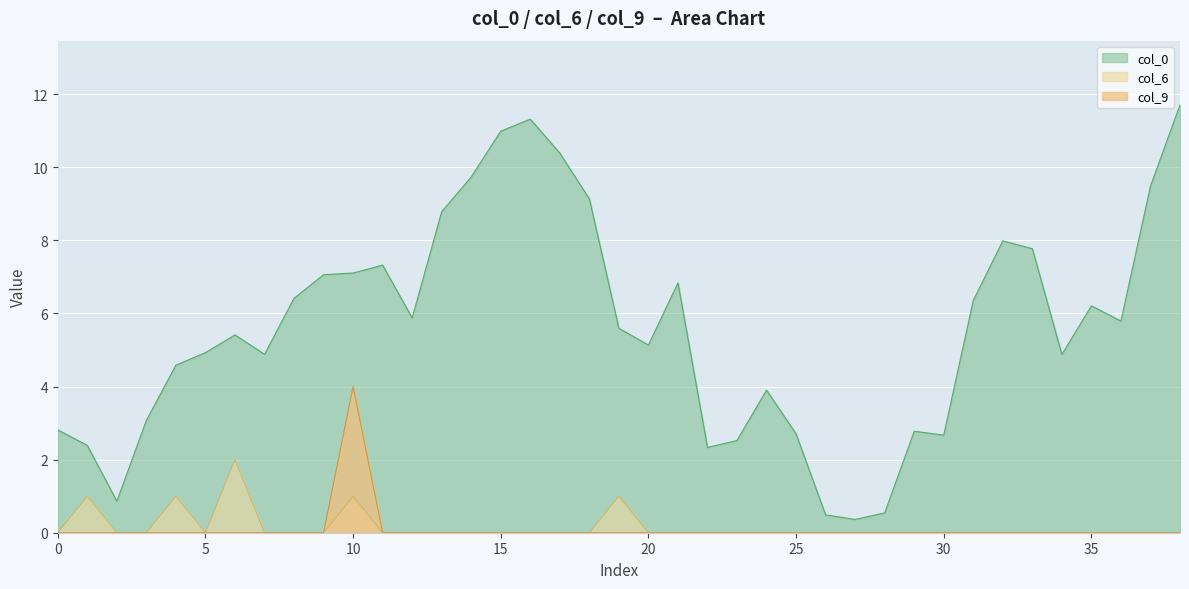

What is the value of the col_0 point at the 19th from the left?

9.1